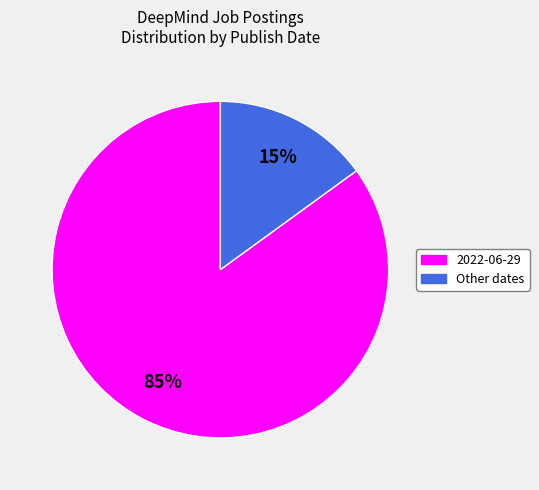

To the nearest percent, what is the difference between the largest and smallest slice percentages?

70%